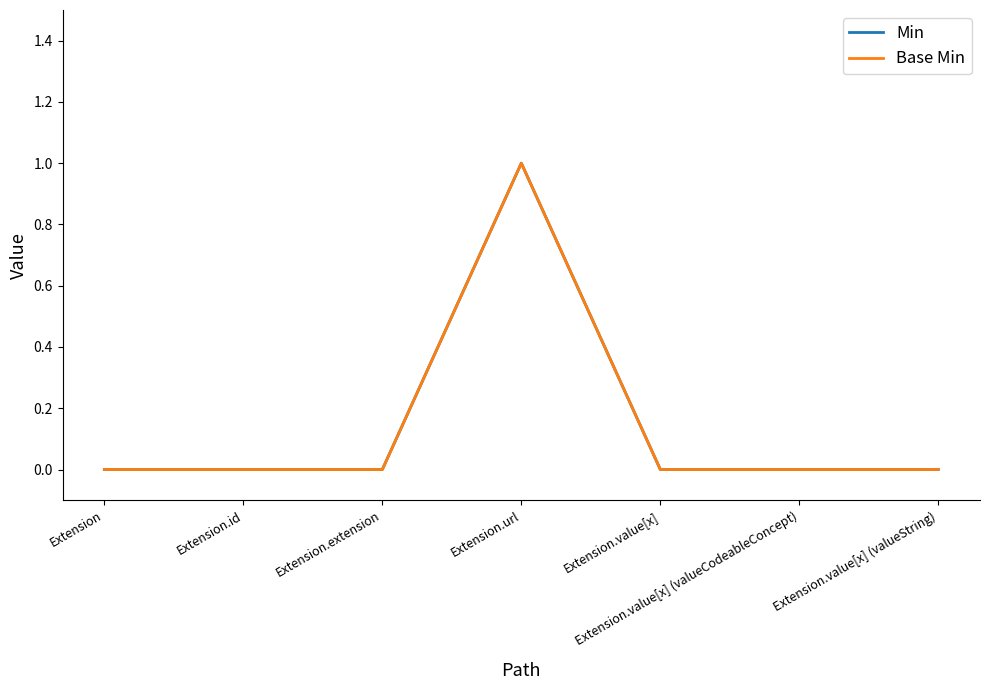

Rank the categories by Min value from highest to lowest.

Extension.url, Extension, Extension.id, Extension.extension, Extension.value[x], Extension.value[x] (valueCodeableConcept), Extension.value[x] (valueString)